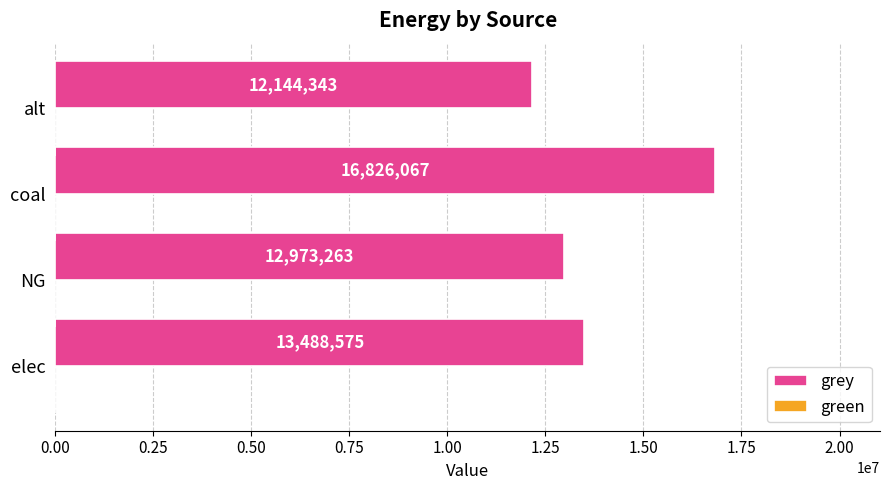

List the labels in order of value, smallest first.

alt, NG, elec, coal